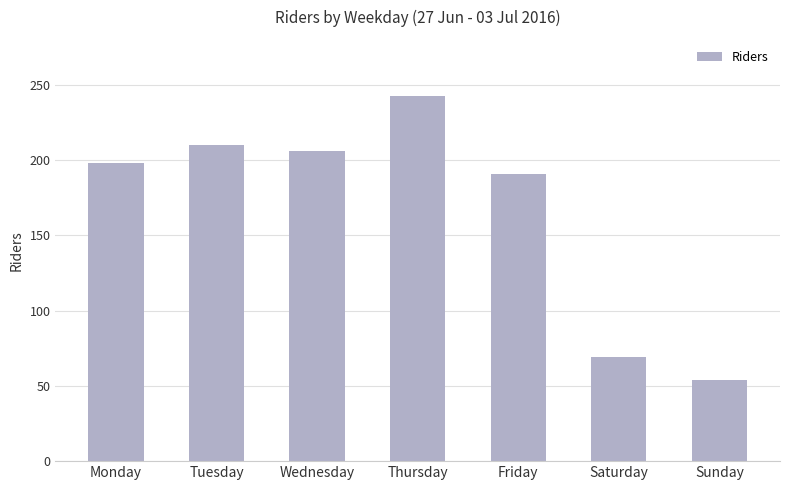

Reading right to left, extract all data points from this chart.

54	69	191	243	206	210	198